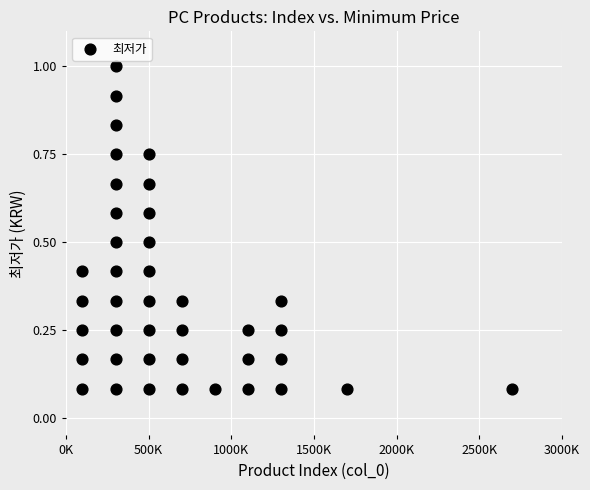

What is the range of X values (max minus min)?

2600000.0